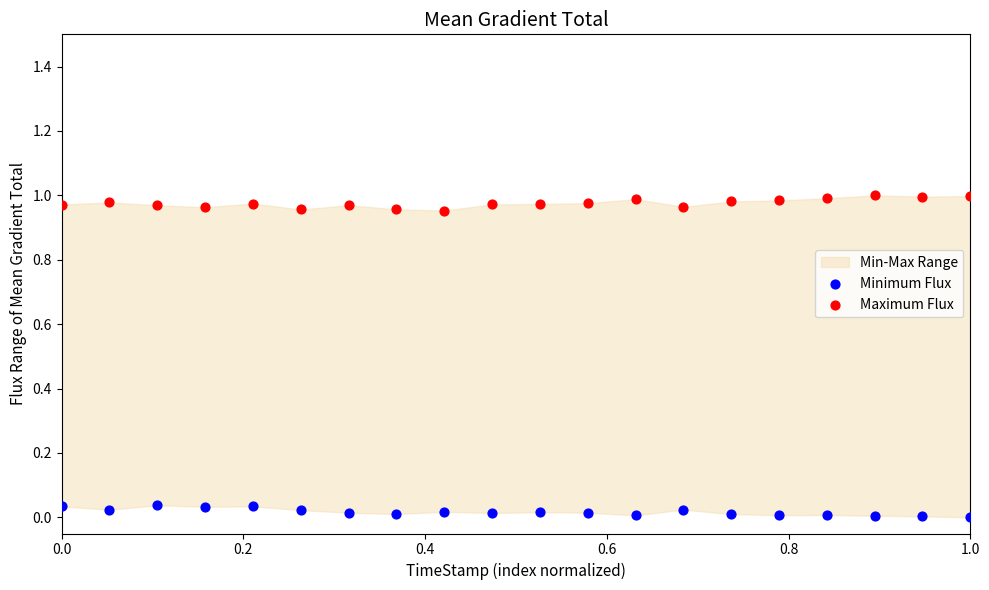

Which series reaches the maximum Y coordinate?

Maximum Flux